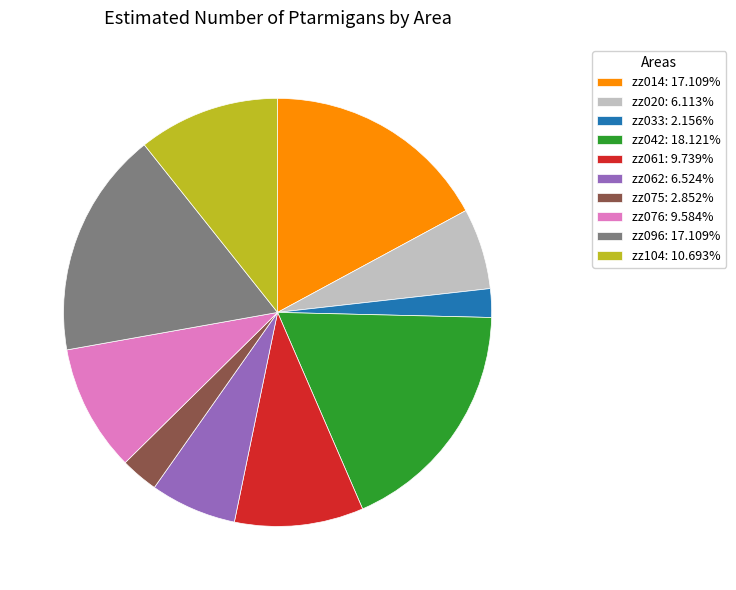

Approximately how many times larger is the value at zz042: 18.121% compared to zz061: 9.739%?

1.9